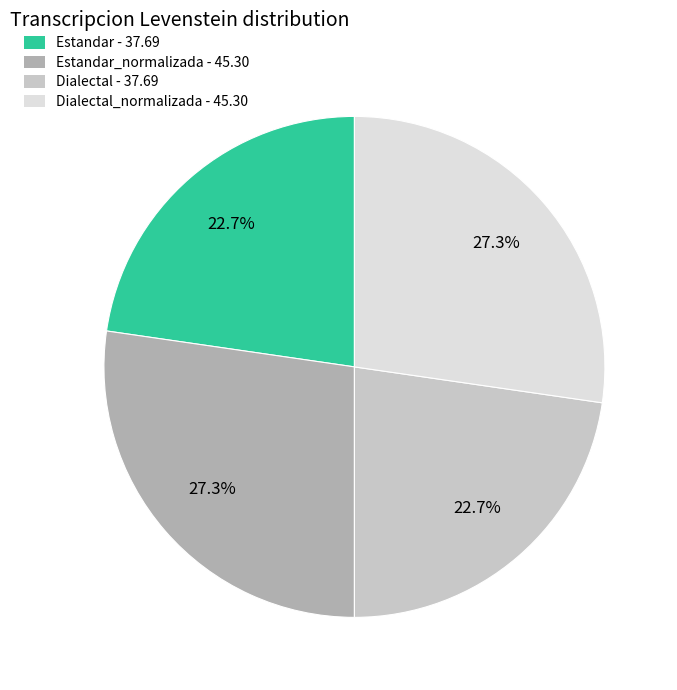

Is there any slice that represents more than half of the pie?

No